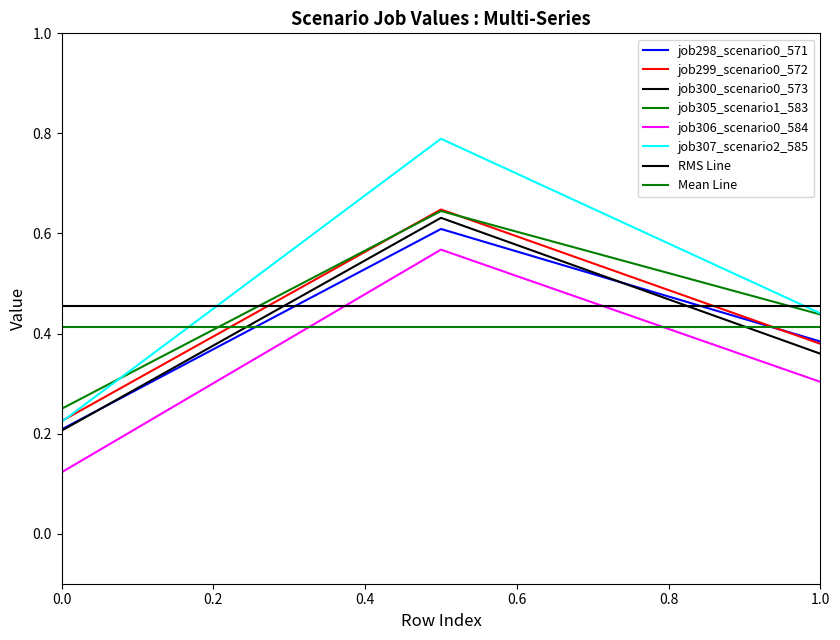

At how many categories does at least one series exceed 0?

3